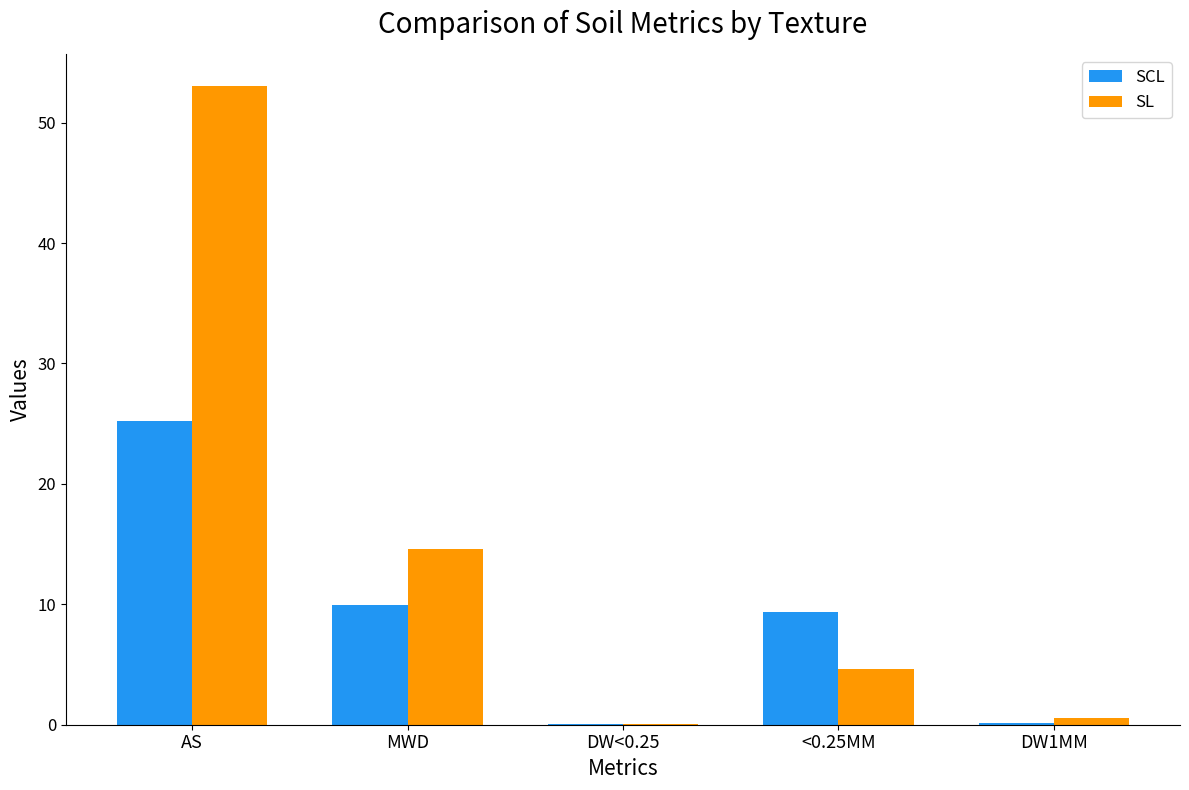

Which series changed the most between MWD and DW1MM?

SL